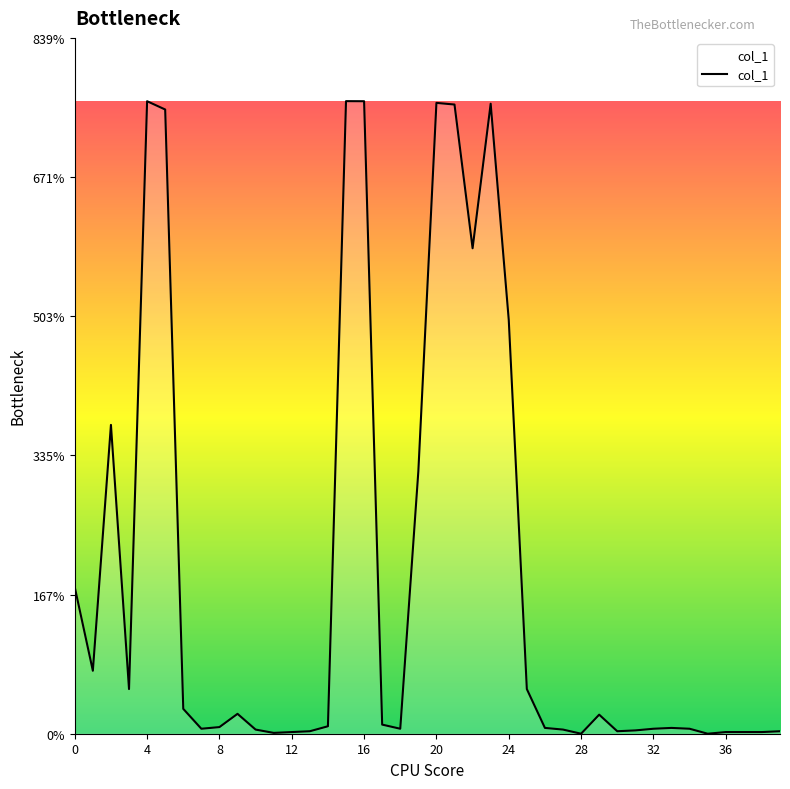

What is the greatest value displayed?

763.6